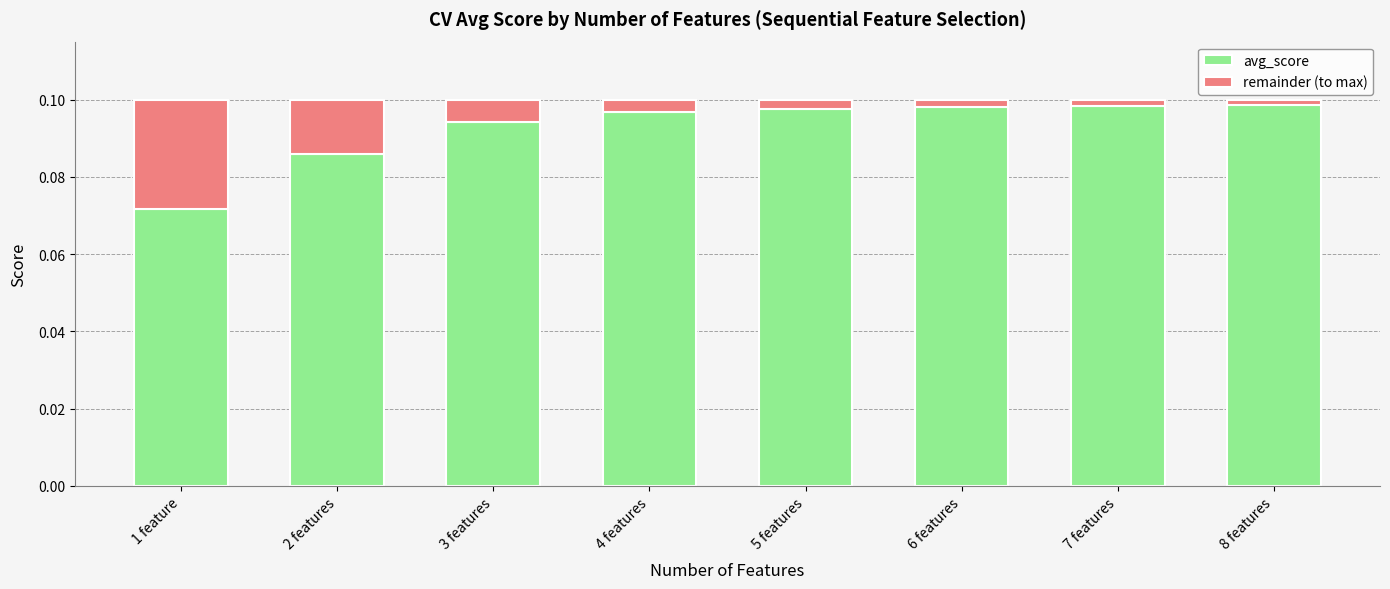

Count the avg_score values in the range 0 to 1.

8